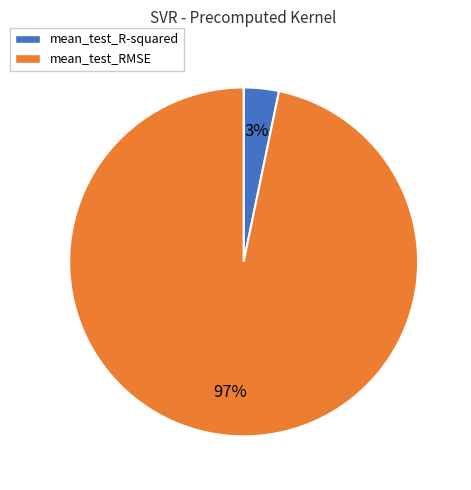

Which category has the smallest portion of the pie?

mean_test_R-squared